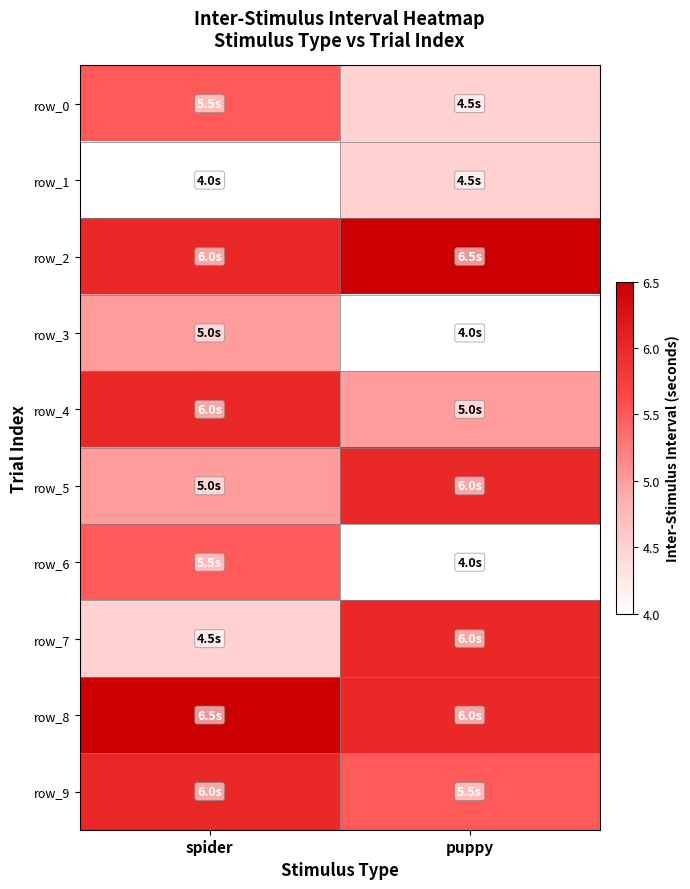

How many values in the row_0 series exceed 5?

1